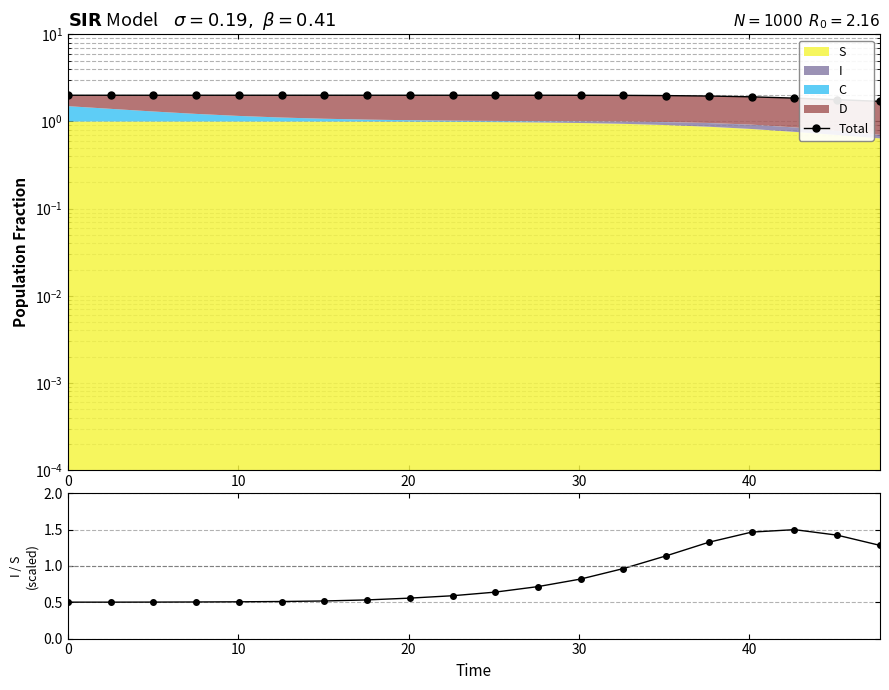

Count the number of categories in the chart.

20